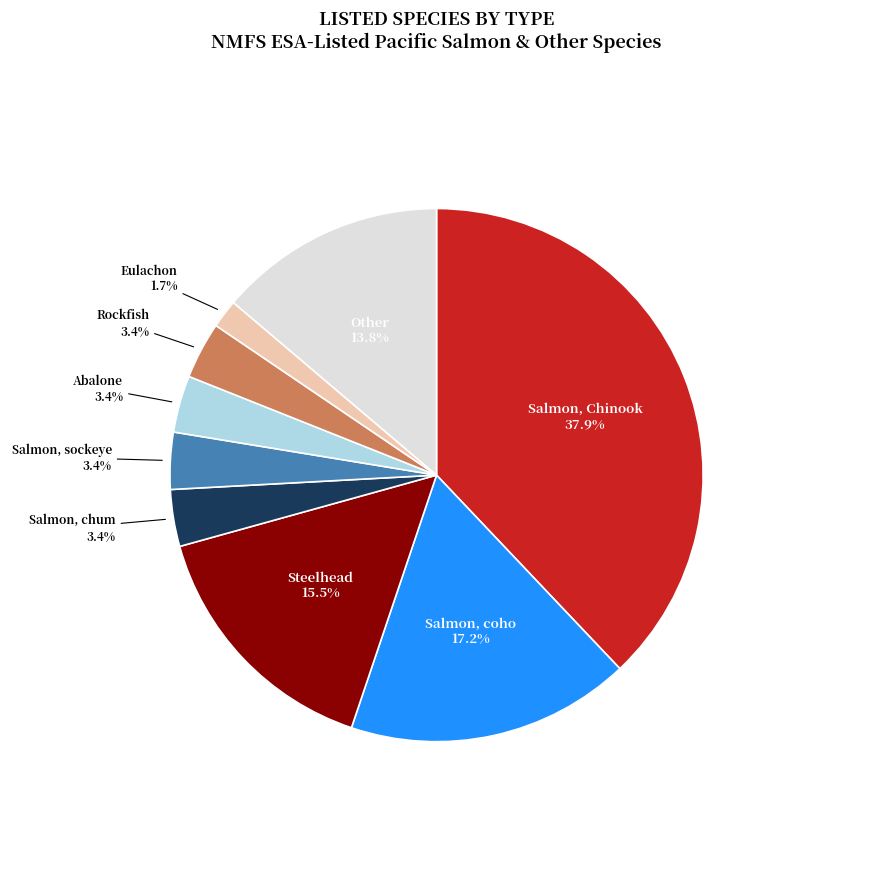

Does Salmon, sockeye represent more than half of the total?

No